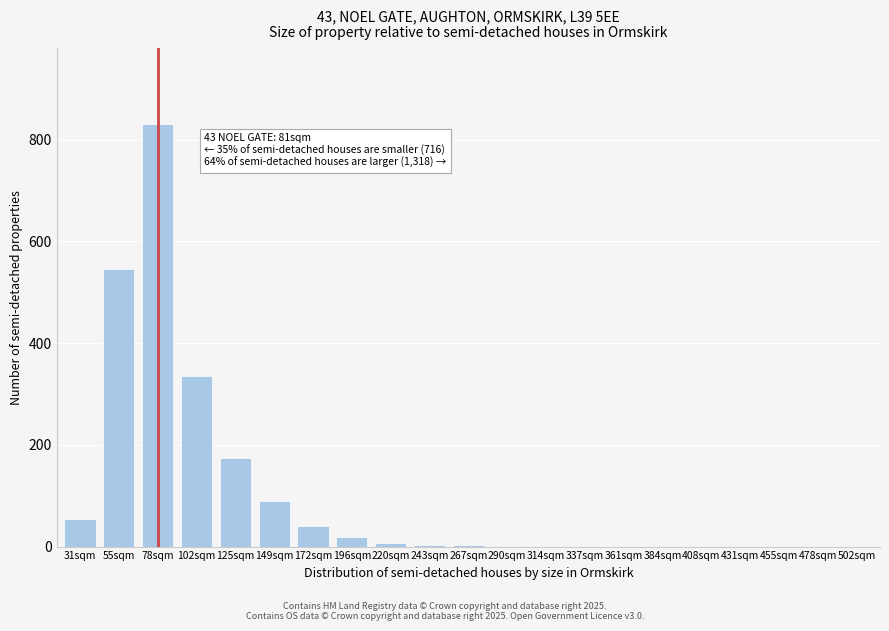

Between 384sqm and 78sqm, which is larger?

78sqm